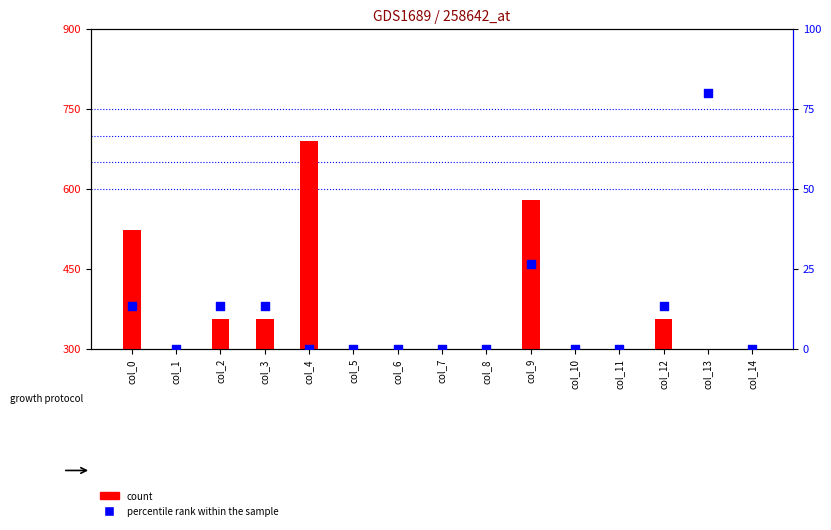

At how many categories does at least one series exceed 114?

15